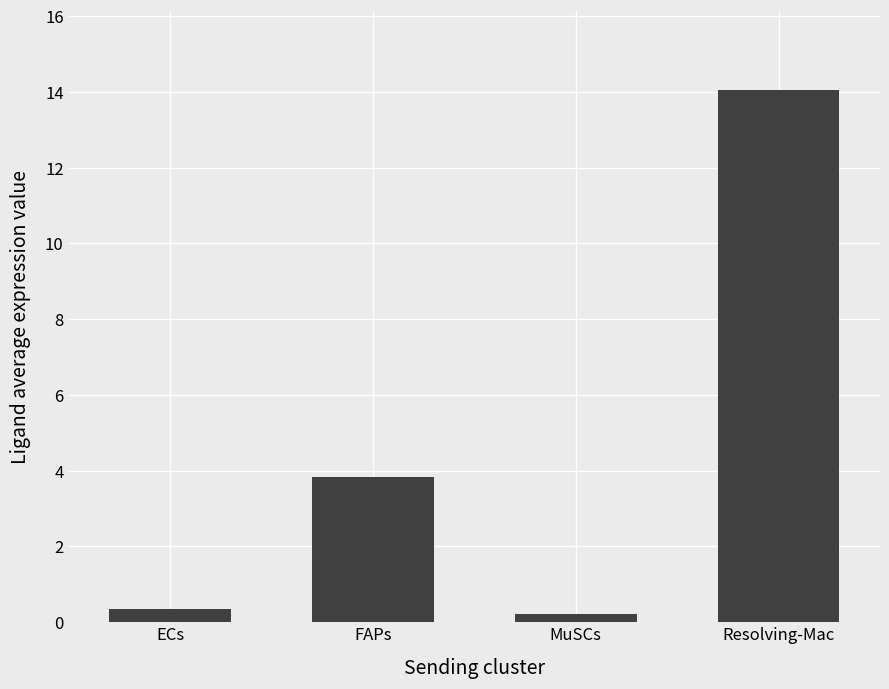

What is the sum of the values at ECs and MuSCs?

0.6